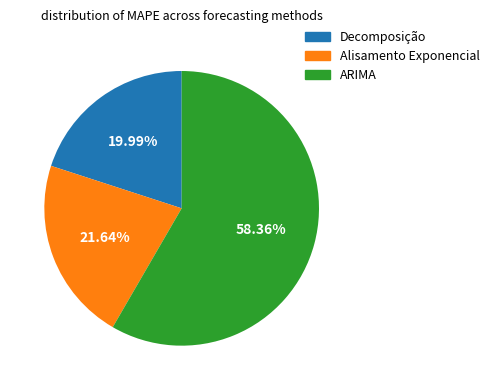

Count the number of slices in the pie.

3